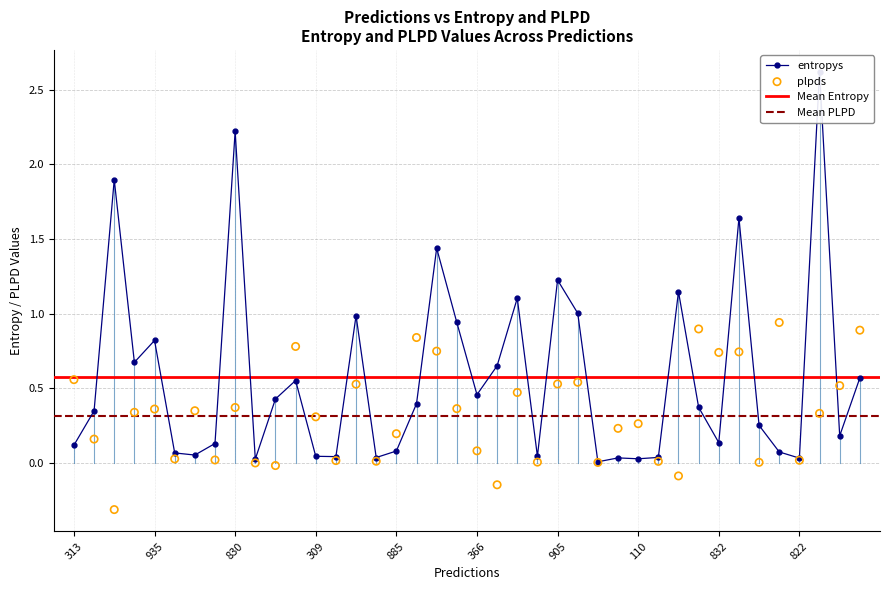

Which series has the largest total across all categories?

entropys